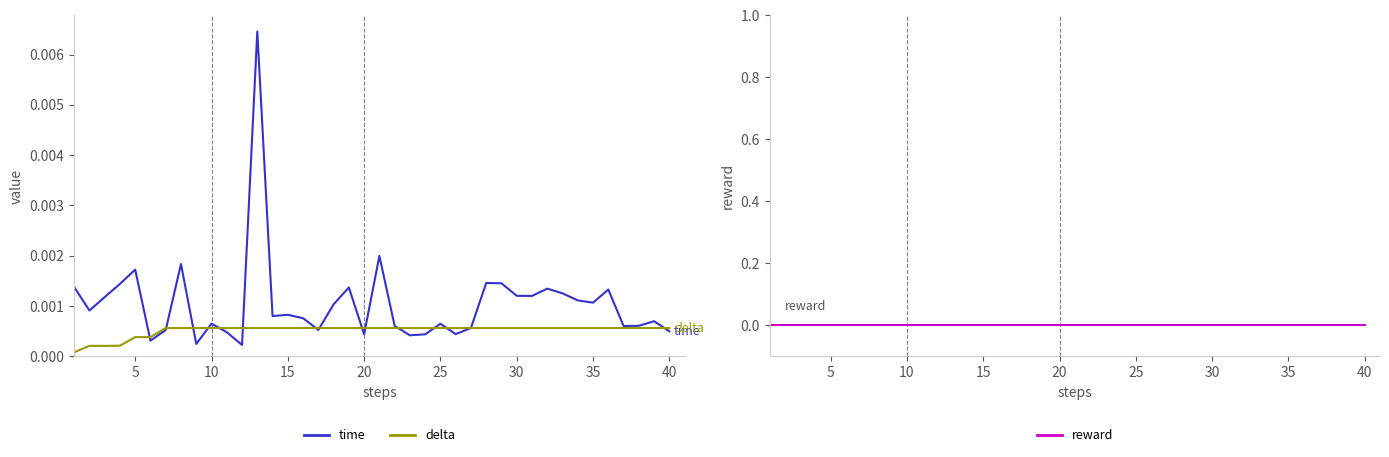

True or false: time has a value of 0.0 at 35.

True